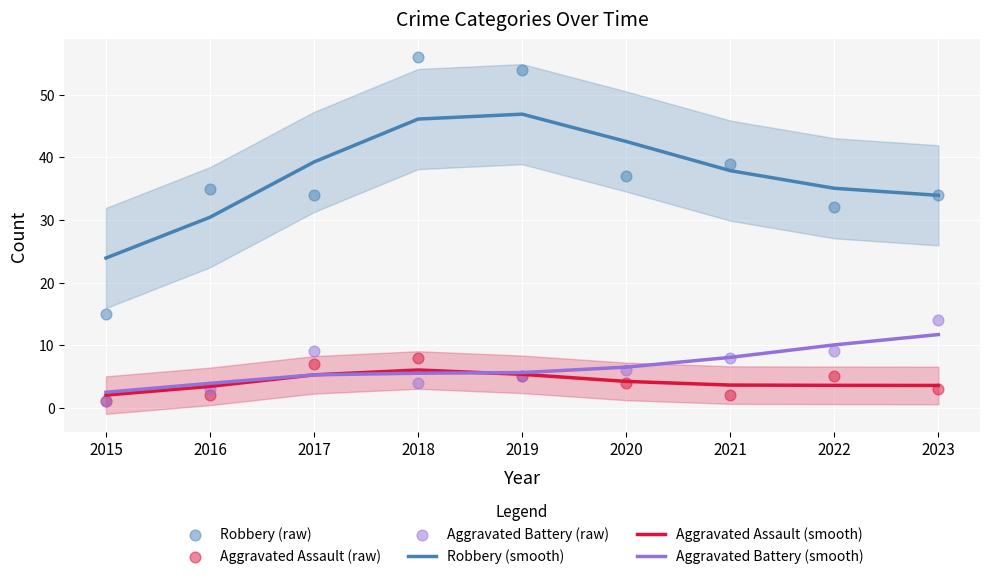

Which series reaches the maximum Y coordinate?

Robbery (raw)